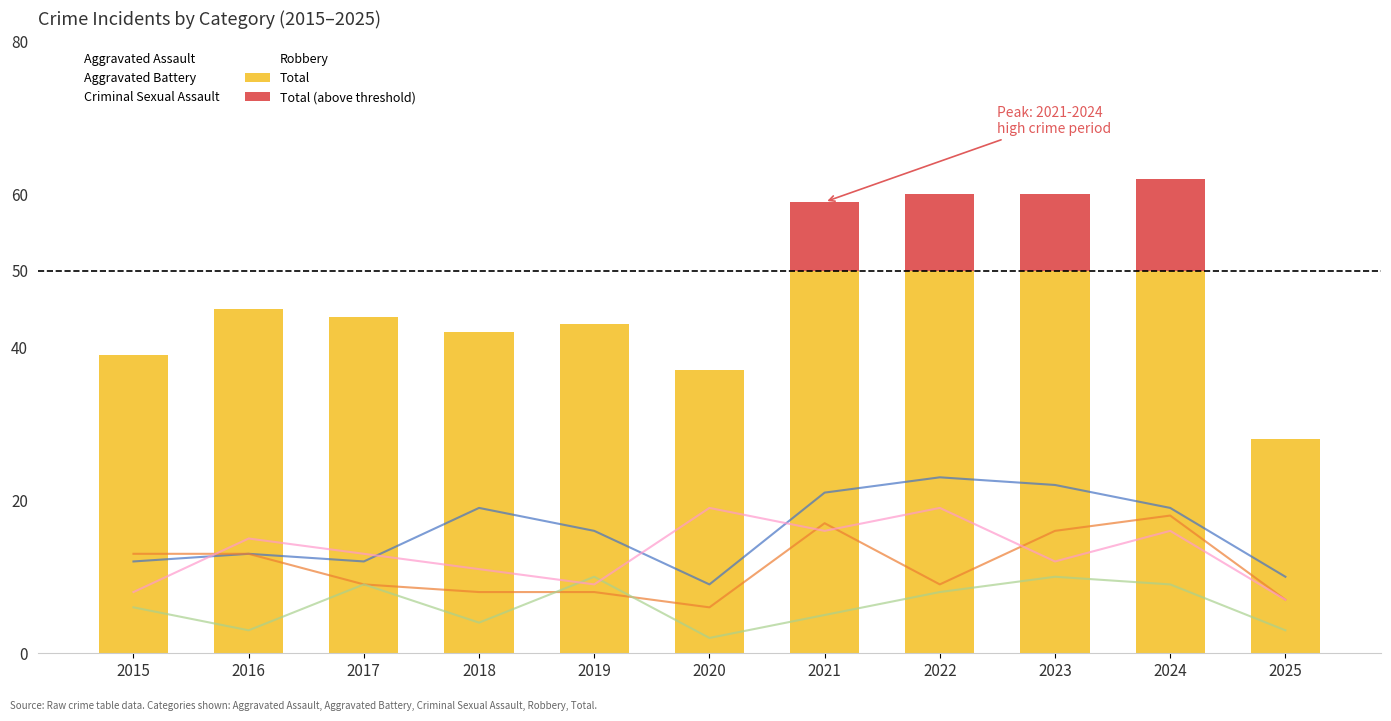

At how many categories does at least one series exceed 47?

4